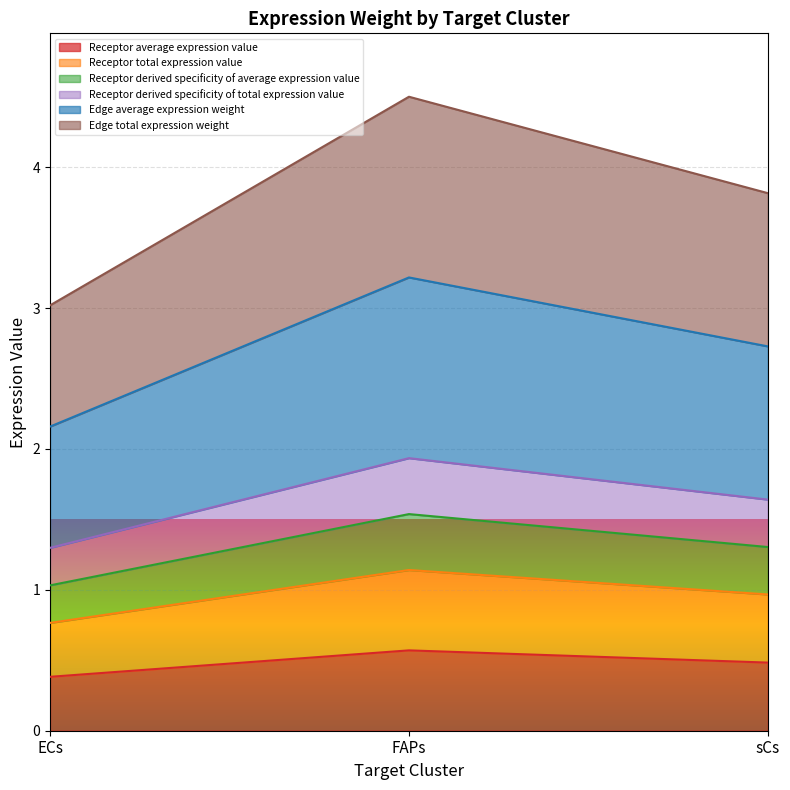

What is the difference between the Receptor average expression value values at sCs and FAPs?

0.1